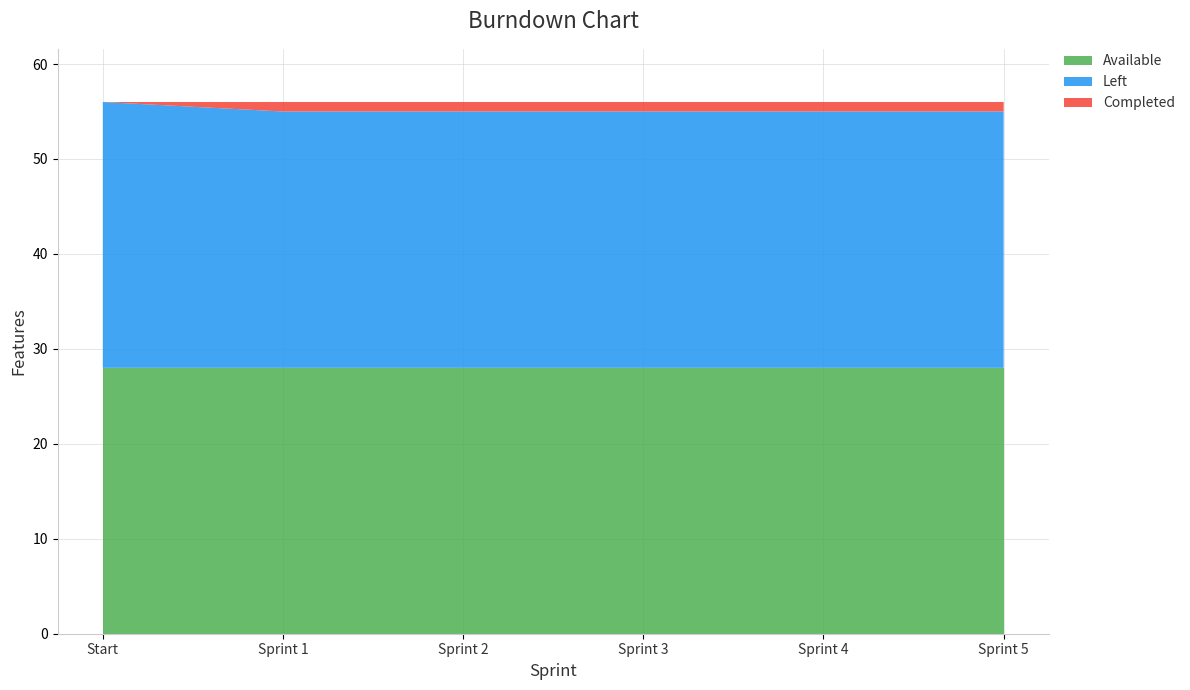

Reading left to right, what are all the values shown in this chart?

Available: 28	28	28	28	28	28
Left: 28	27	27	27	27	27
Completed: 0	1	1	1	1	1